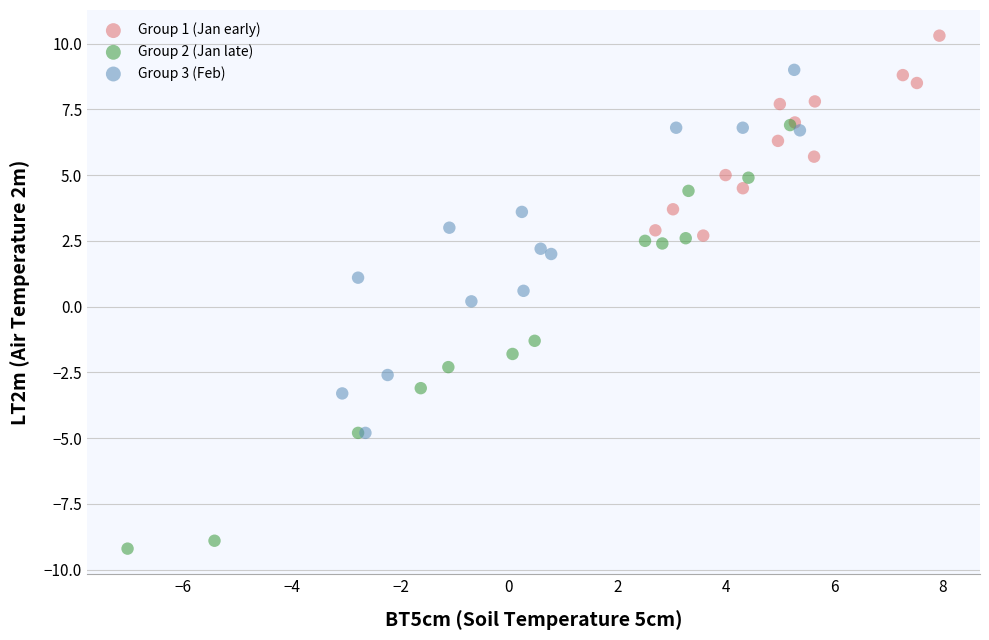

Which series contains the lowest Y value?

Group 2 (Jan late)